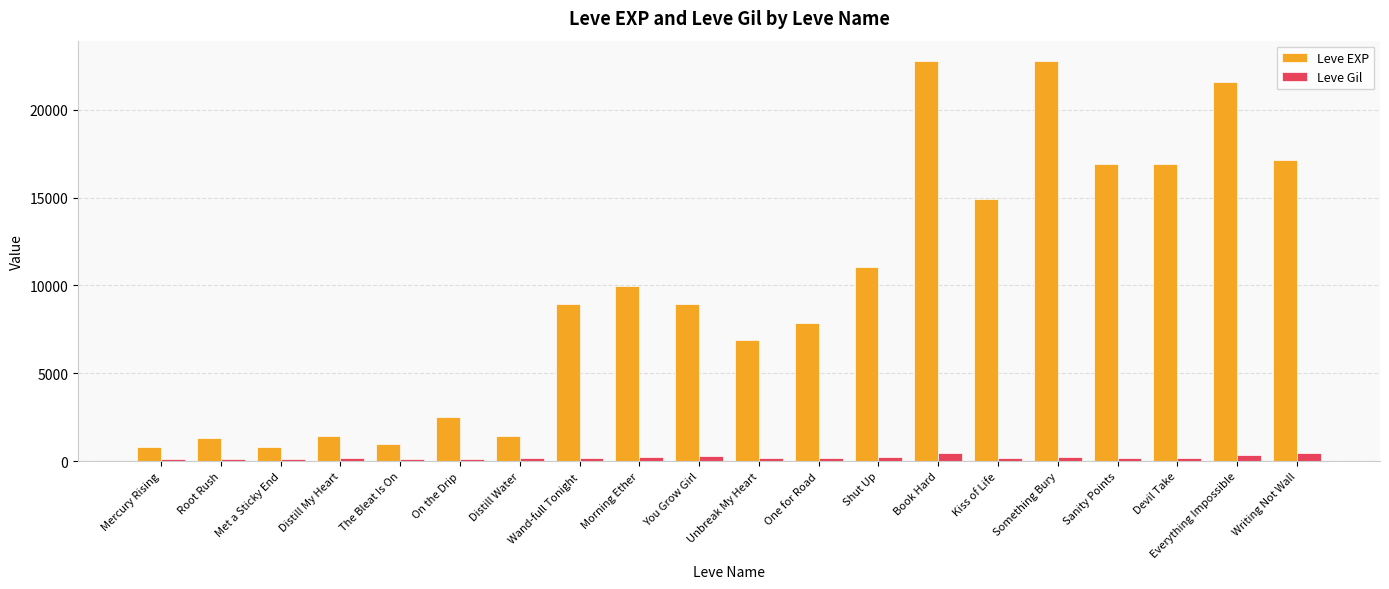

At Met a Sticky End, list the series in order from largest to smallest.

Leve EXP, Leve Gil